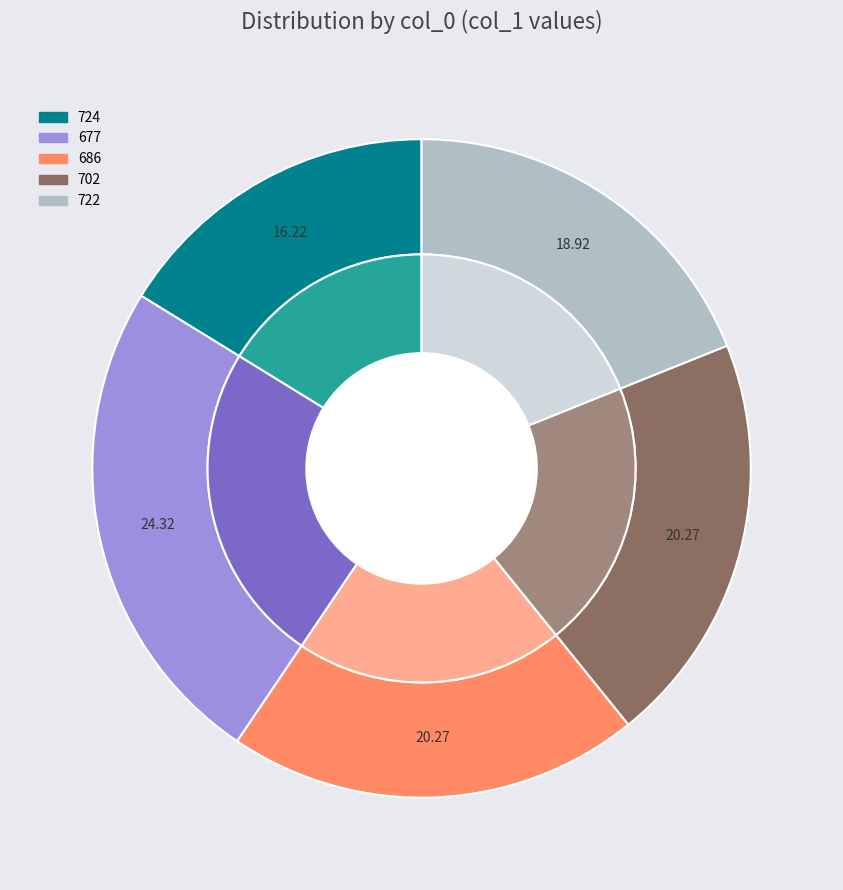

Is it true that 686 is 26% of the pie?

False